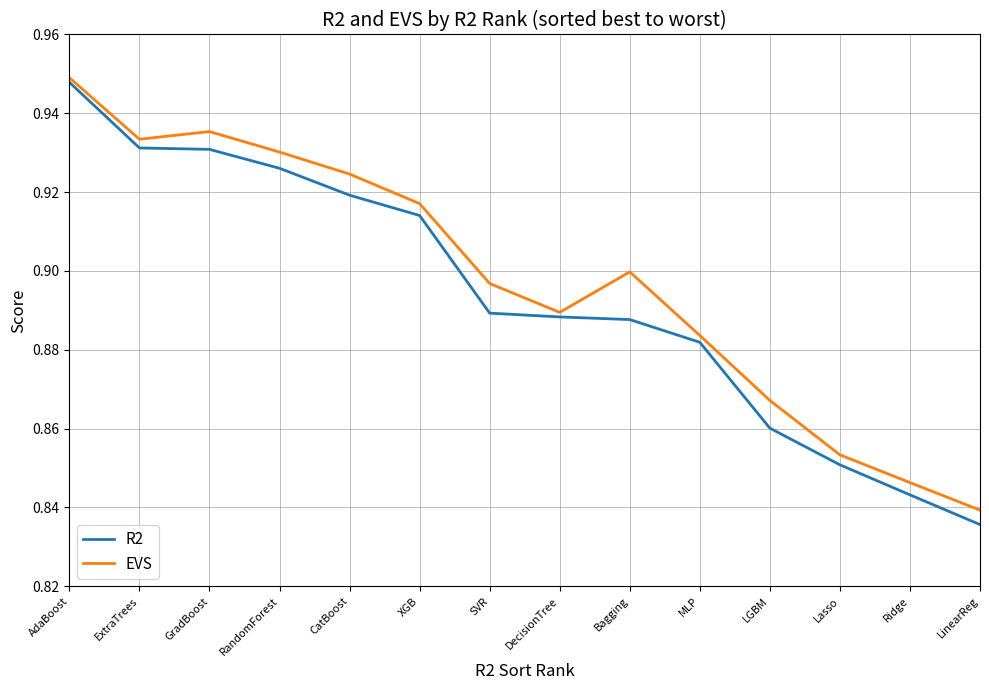

Which category has the highest value across all series?

AdaBoost